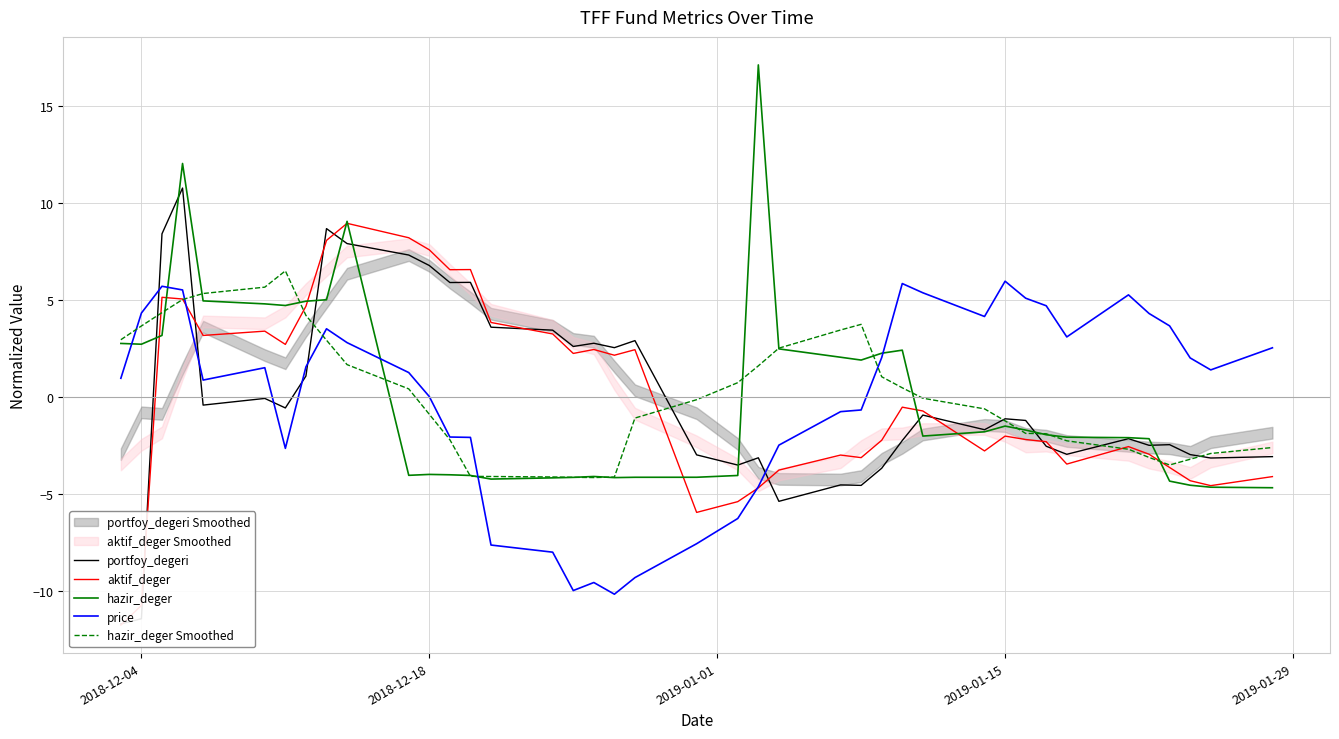

Rank the series by their maximum value, from highest to lowest.

hazir_deger, portfoy_degeri, aktif_deger, hazir_deger Smoothed, price